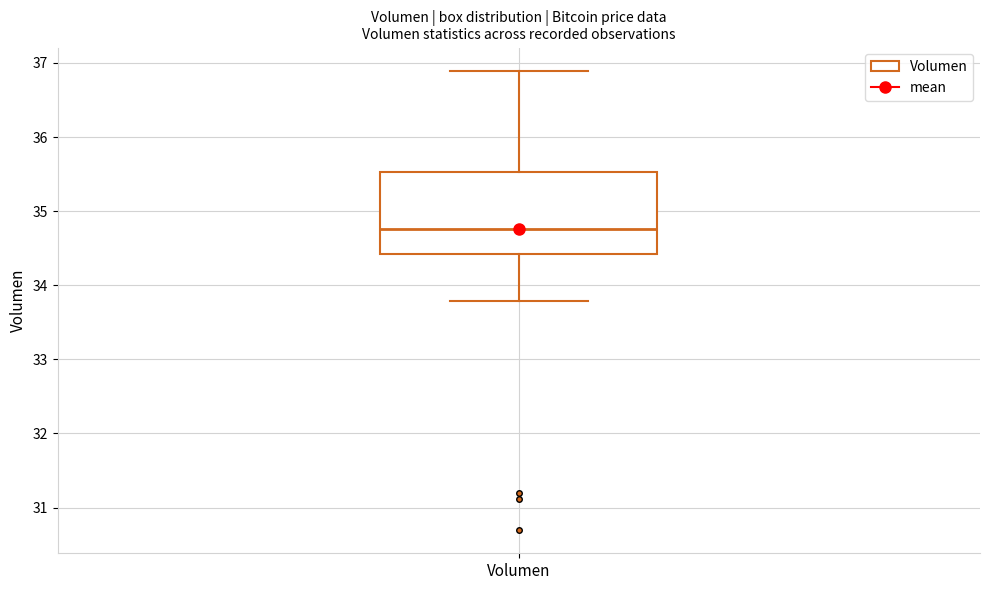

Where does the lower whisker of the box for Volumen end on the y-axis? The values are not printed on the chart, so give them approximately, as read against the axis.

33.8